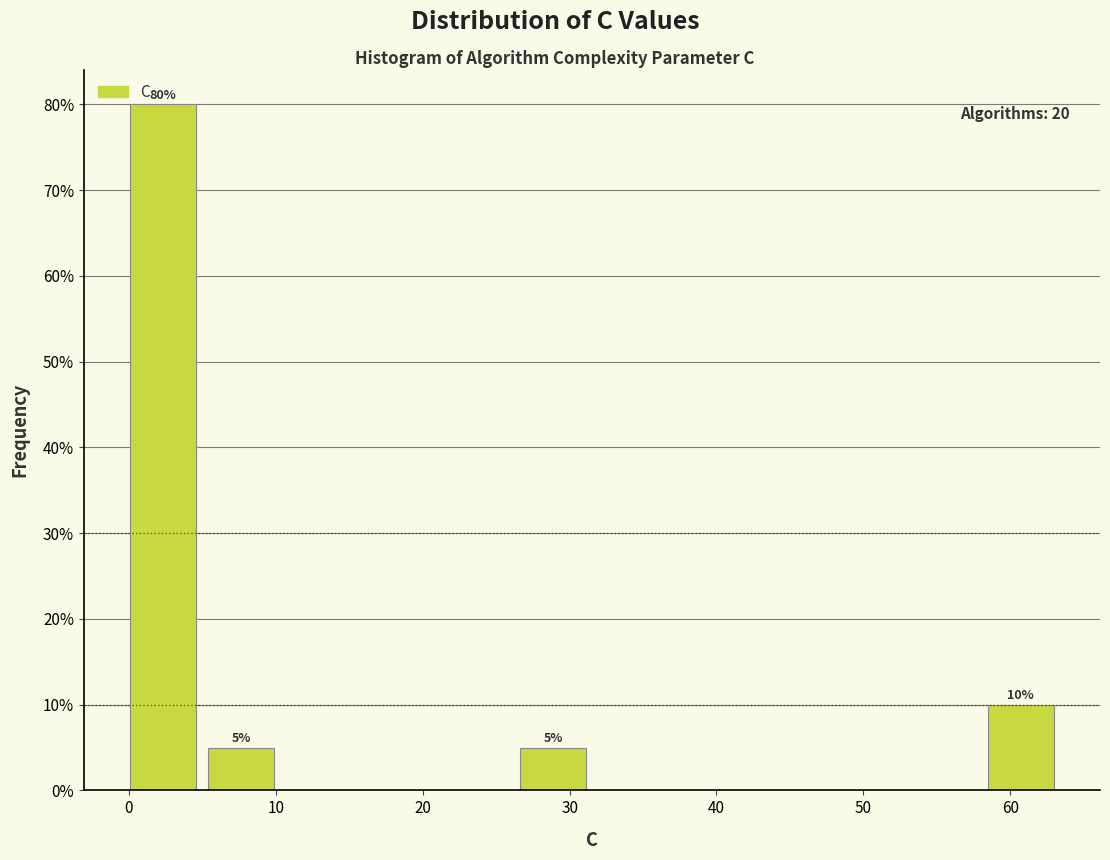

Which range on the x-axis has the tallest bar?

0 to 5